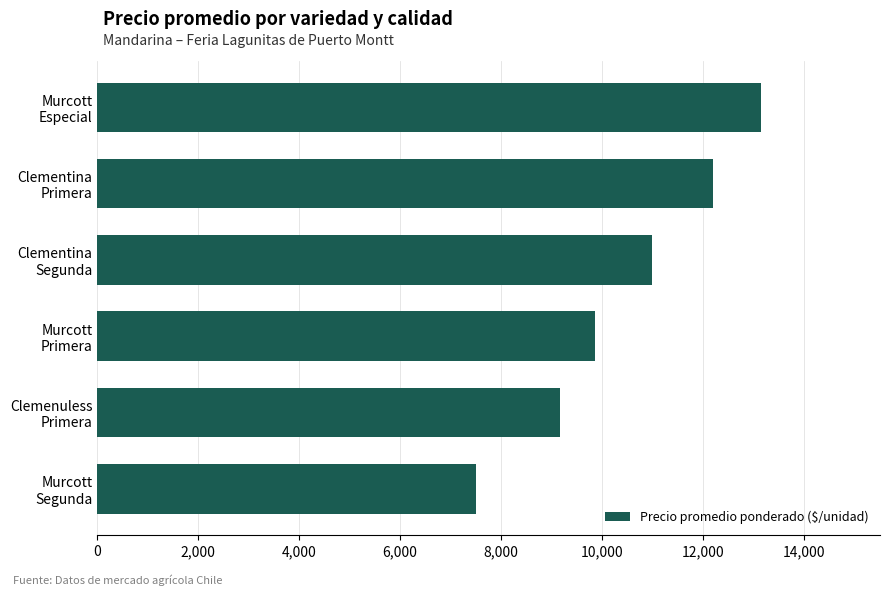

List the labels in order of value, largest first.

Murcott
Especial, Clementina
Primera, Clementina
Segunda, Murcott
Primera, Clemenuless
Primera, Murcott
Segunda